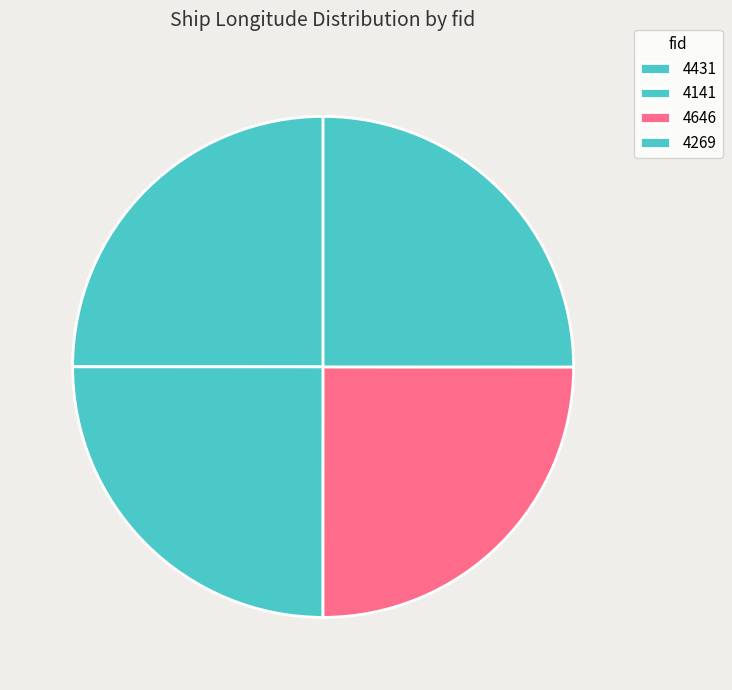

Does 4646 account for over 50% of the chart?

No